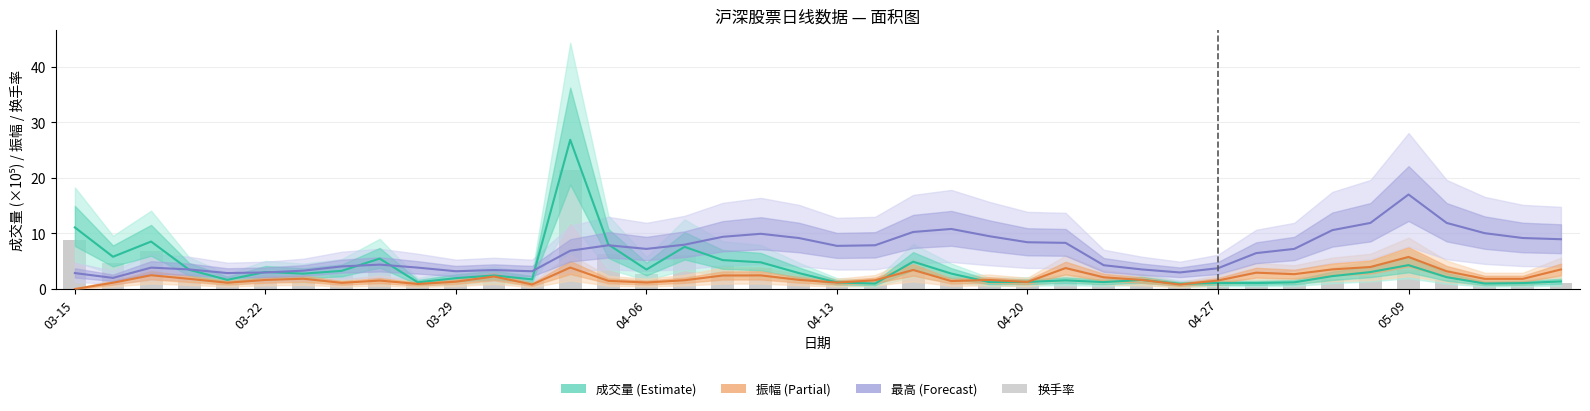

What is the difference between the second highest and minimum values in the 最高 series?

9.9